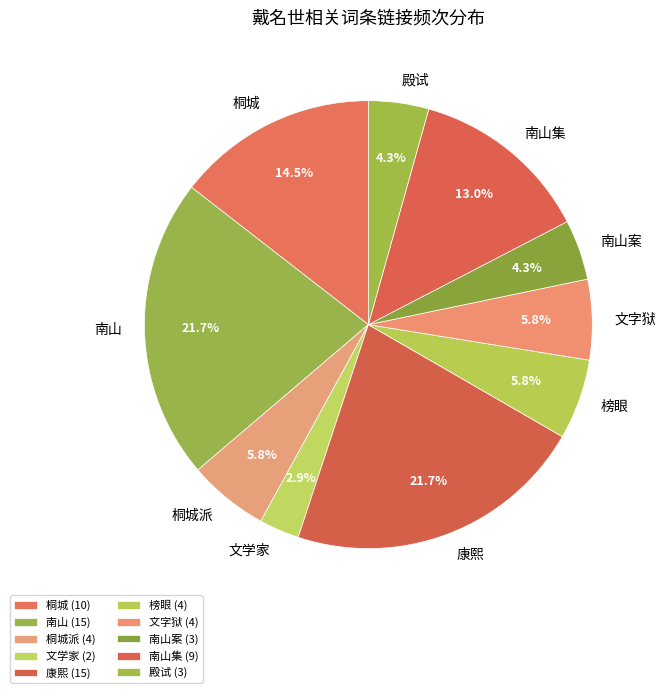

Approximately how many times larger is the value at 文学家 compared to 桐城派?

0.5